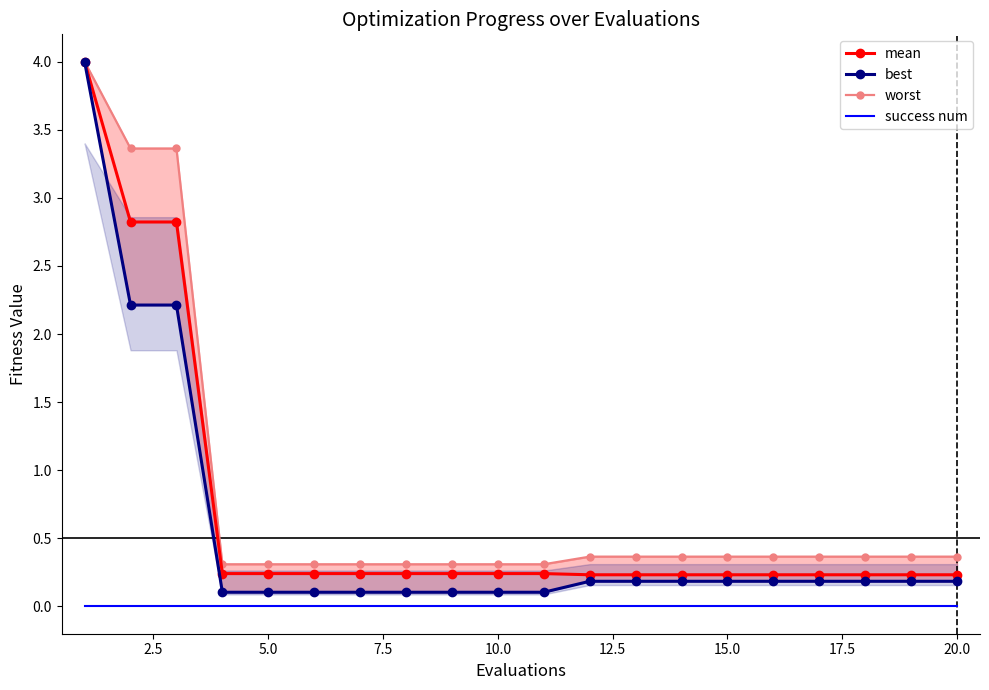

Which series has the largest total across all categories?

worst